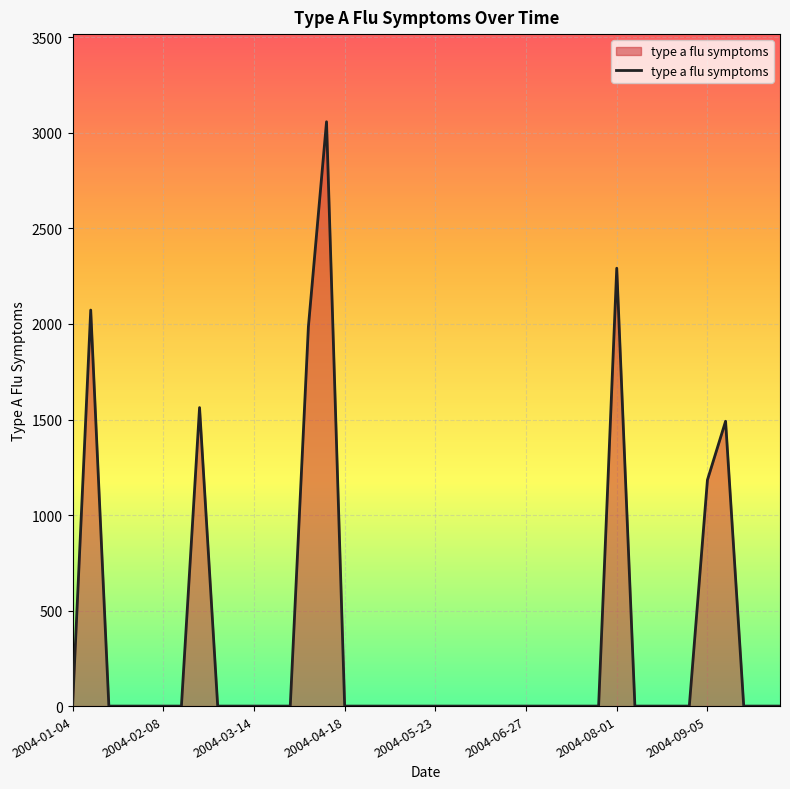

What is the difference between the maximum and minimum values?

3058.4